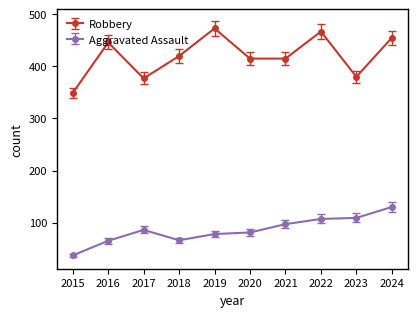

True or false: Robbery has a value of 524 at 2015.

False